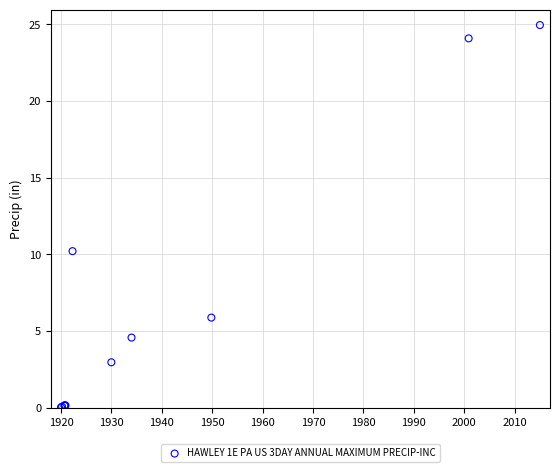

What Y value in the scatter plot is closest to 12?

10.2